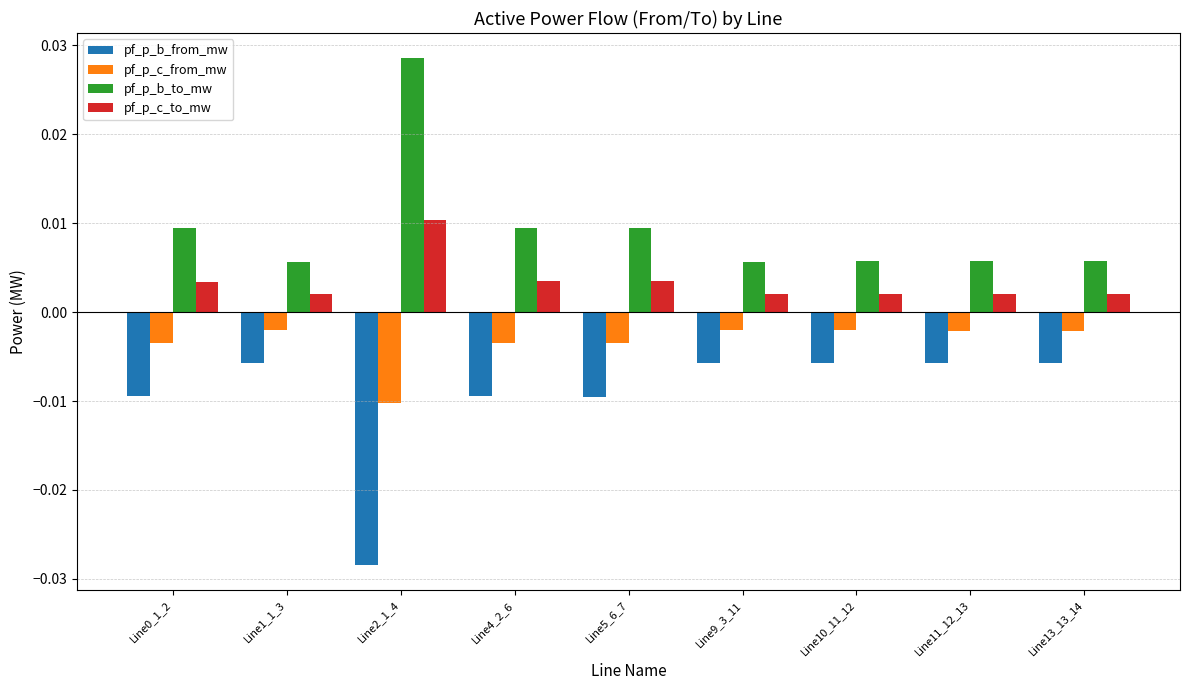

Count the pf_p_c_to_mw values in the range 0 to 1.

9